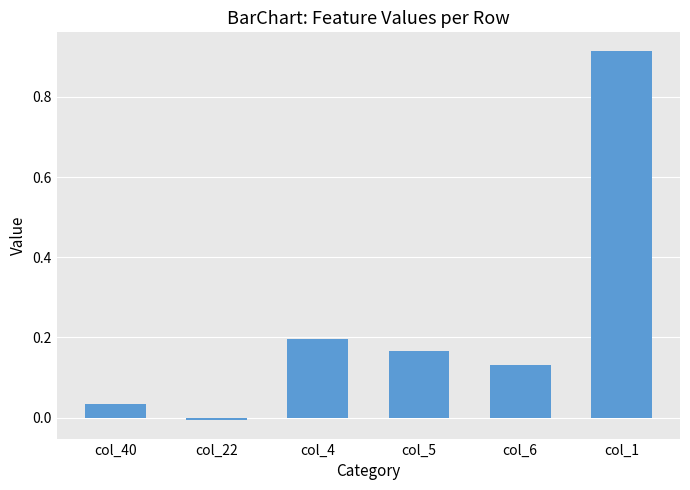

What is the sum of the values at col_5 and col_6?

0.3